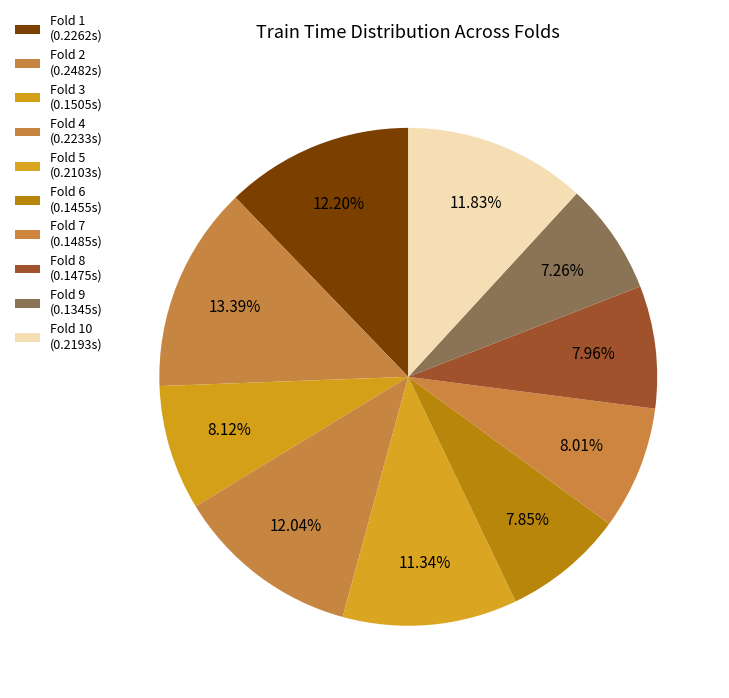

Count the number of slices in the pie.

10